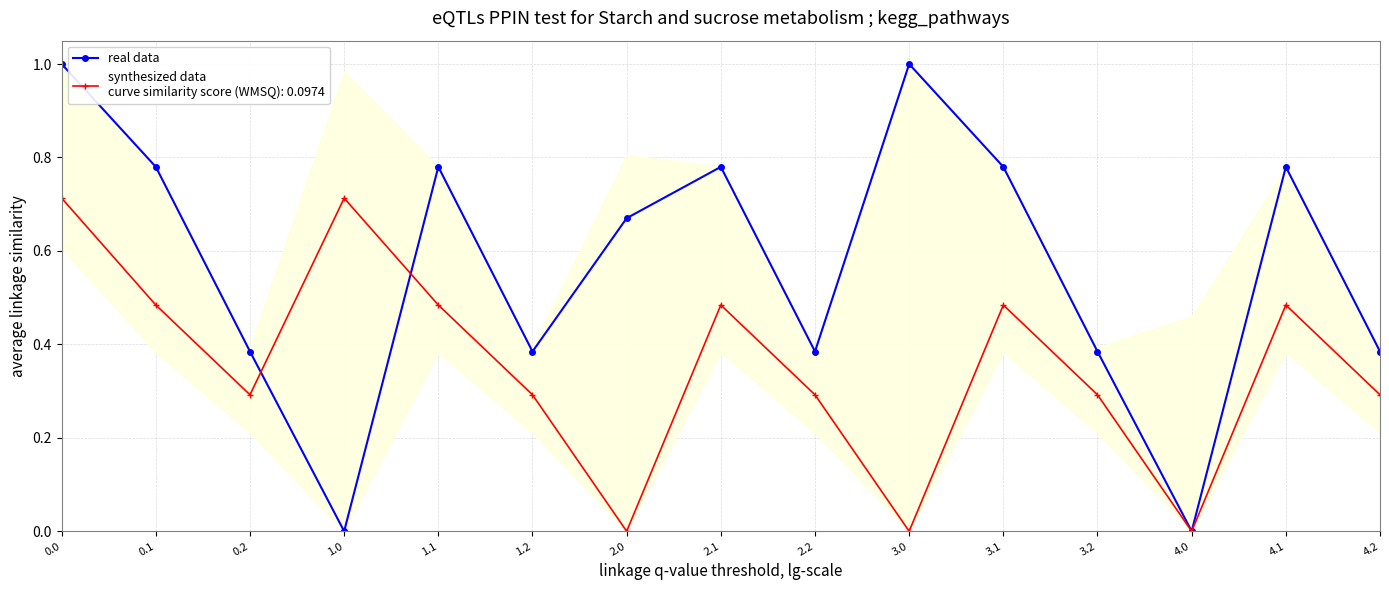

What is the change in value from 1.0 to 4.2?

+0.4